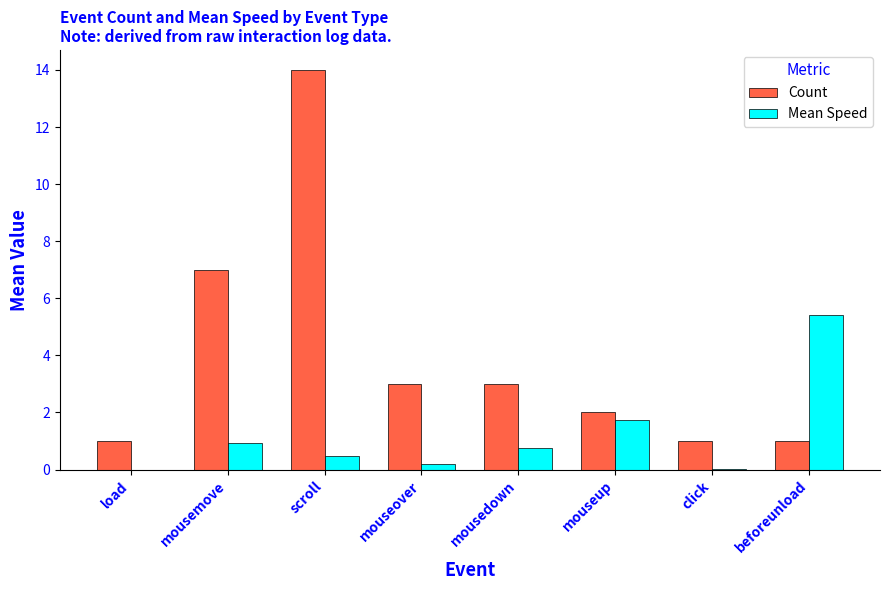

Which series has the largest total across all categories?

Count